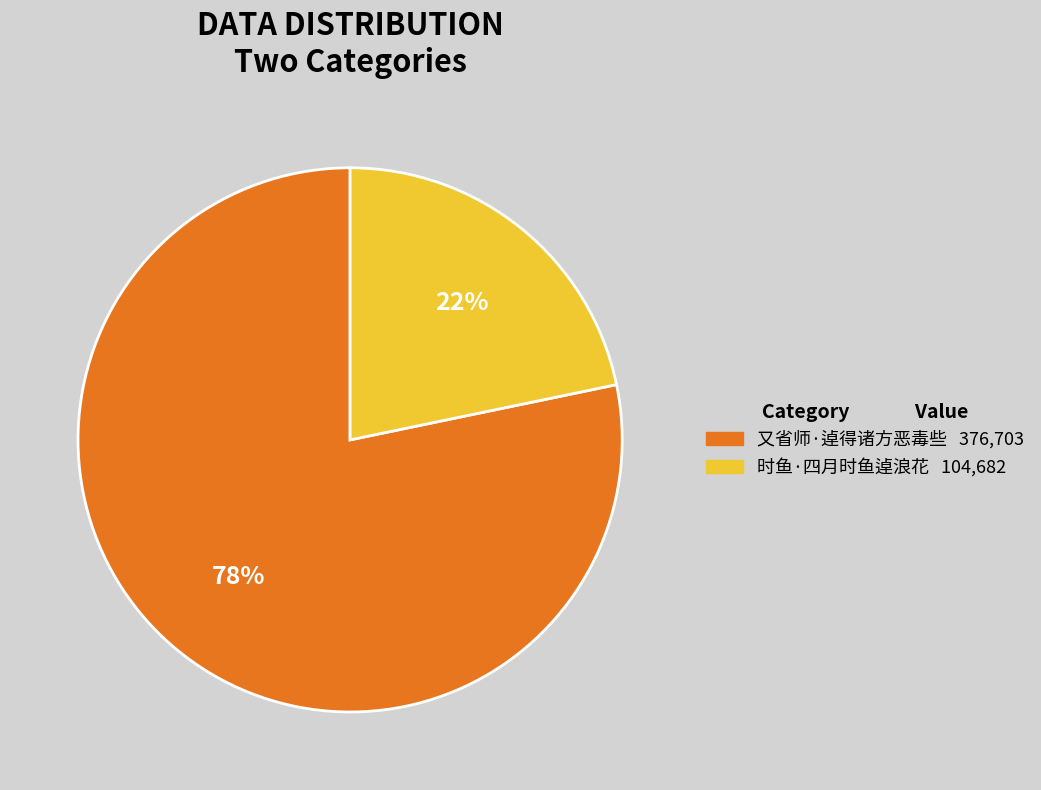

Is it true that 时鱼·四月时鱼逴浪花 is 22% of the pie?

True